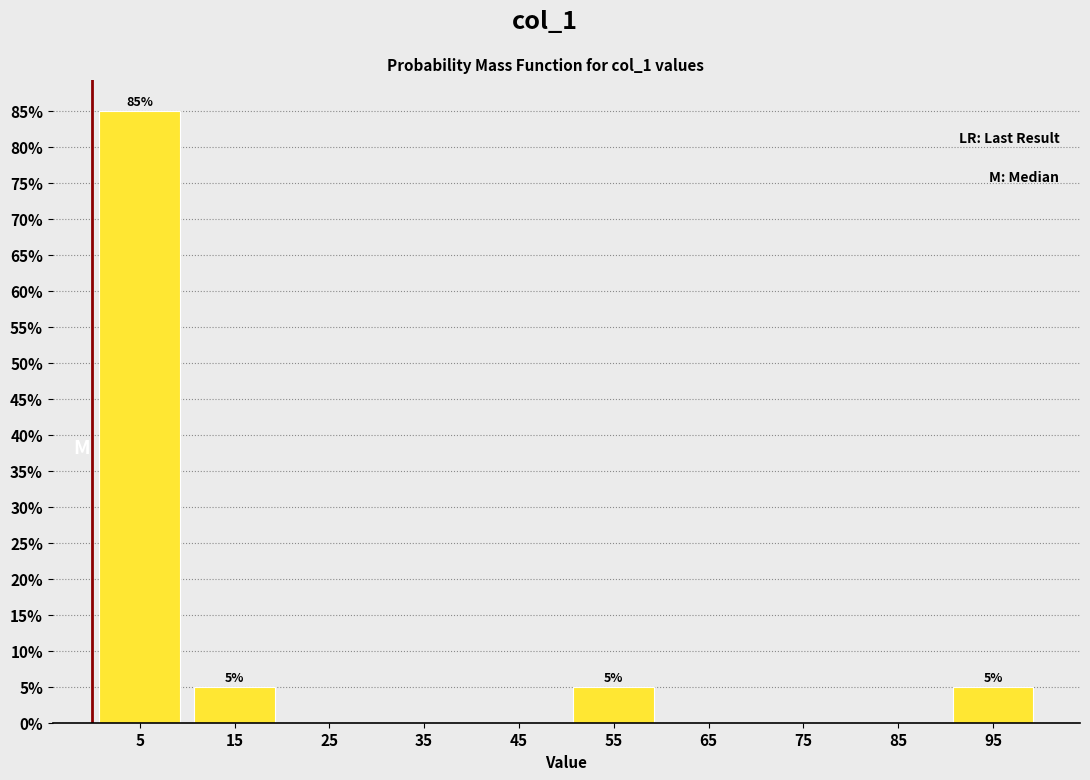

Over which range of the x-axis is the bar tallest?

0 to 10